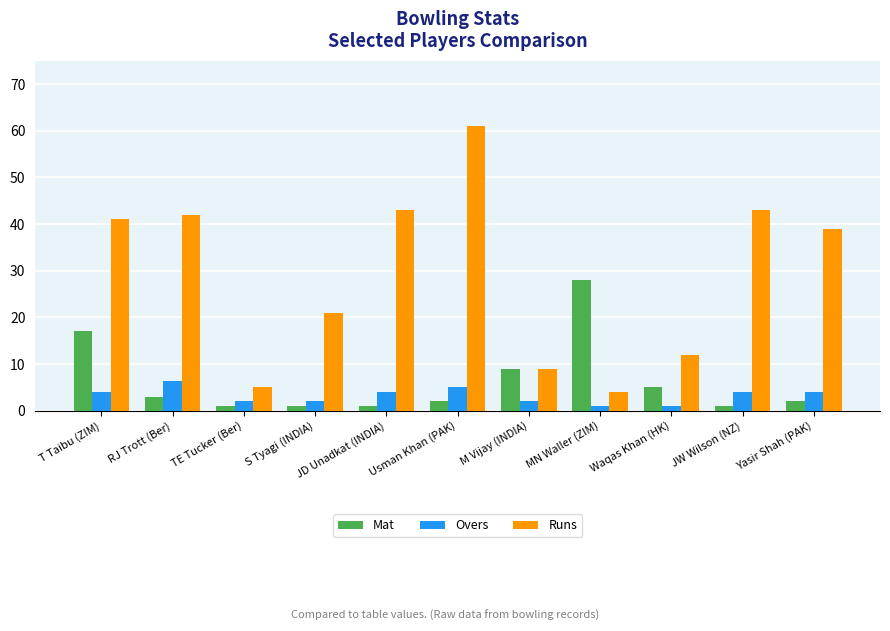

Between RJ Trott (Ber) and S Tyagi (INDIA), which series saw the biggest shift?

Runs